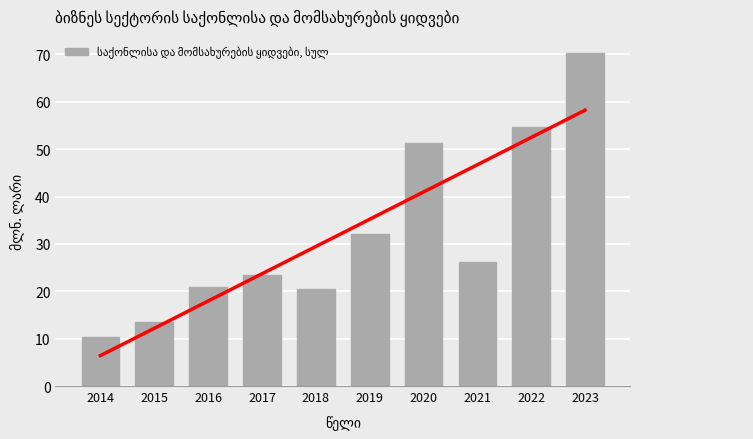

What is the difference between the values at 2014 and 2017?

13.1